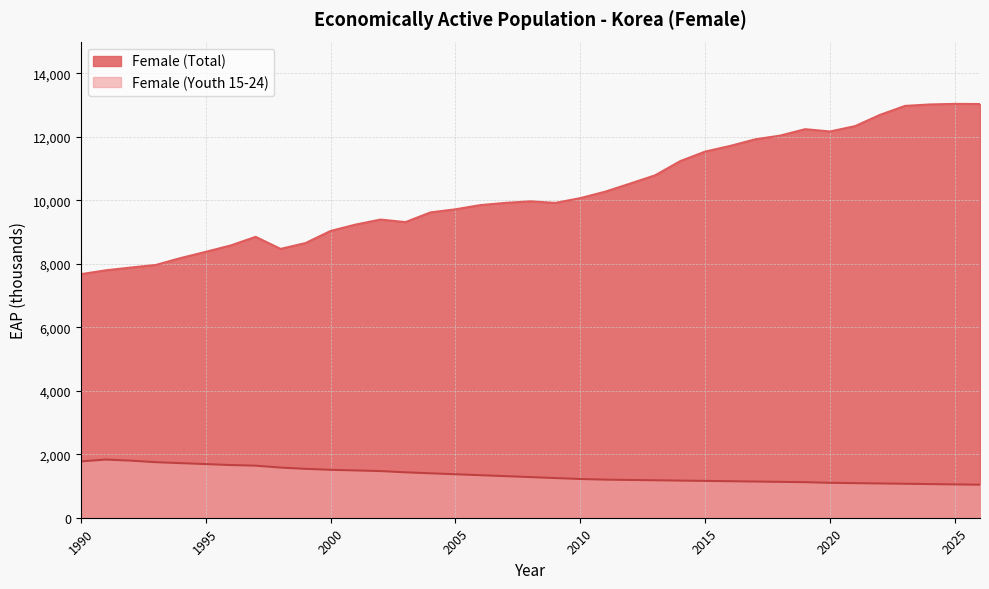

What is the minimum value for Female (Total)?

7672.8